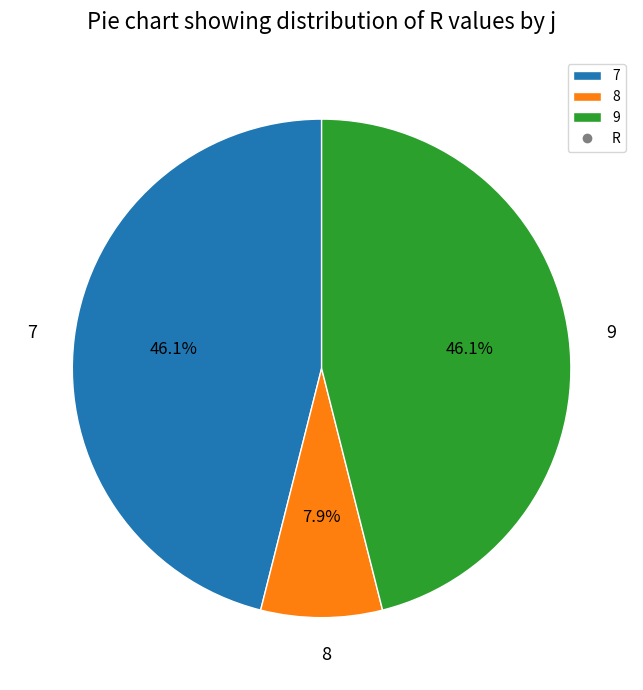

Is there a majority slice in this chart?

No